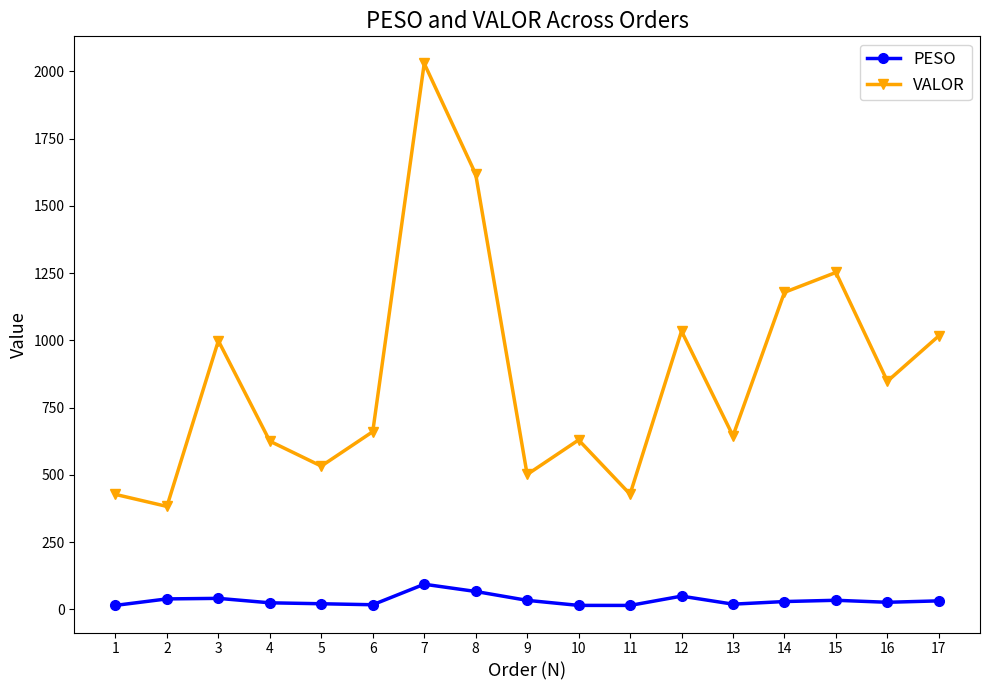

In VALOR, how many points are higher than both neighbors (excluding endpoints)?

5